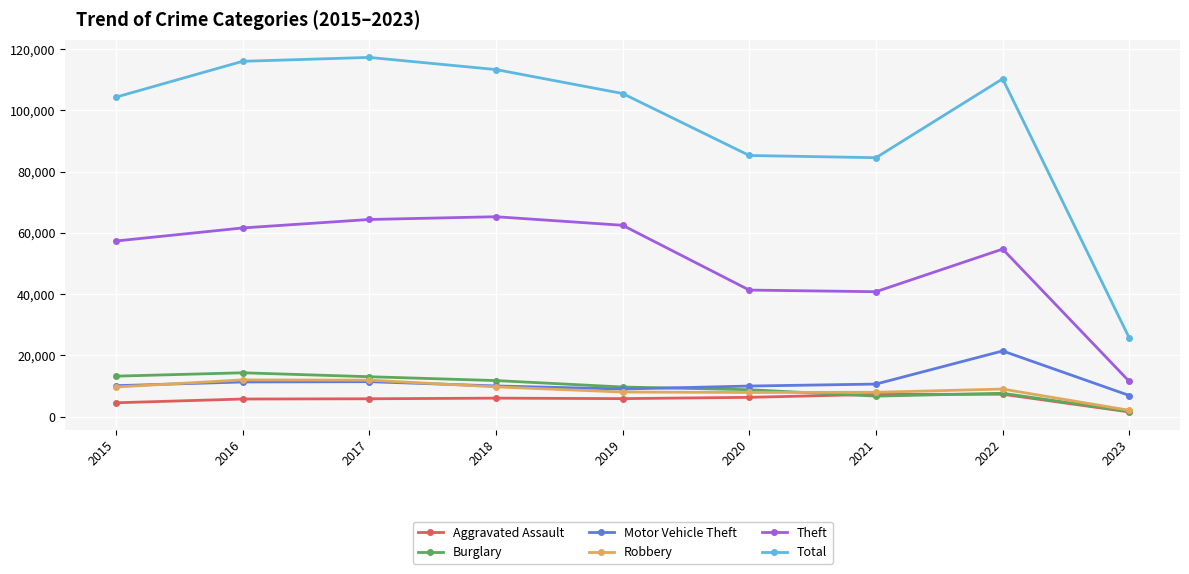

True or false: Total and Aggravated Assault cross at least once.

False